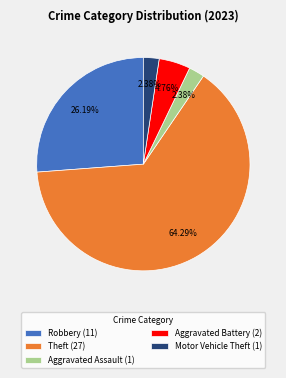

Which category accounts for the majority?

Theft (27)